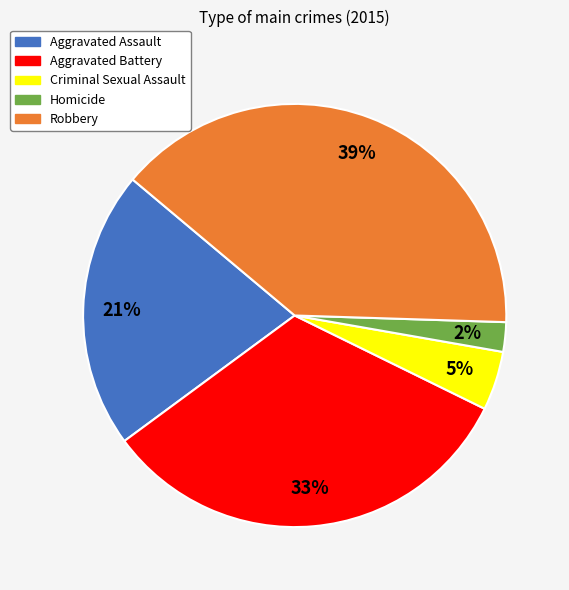

Is the sum of Criminal Sexual Assault and Aggravated Battery greater than half?

No